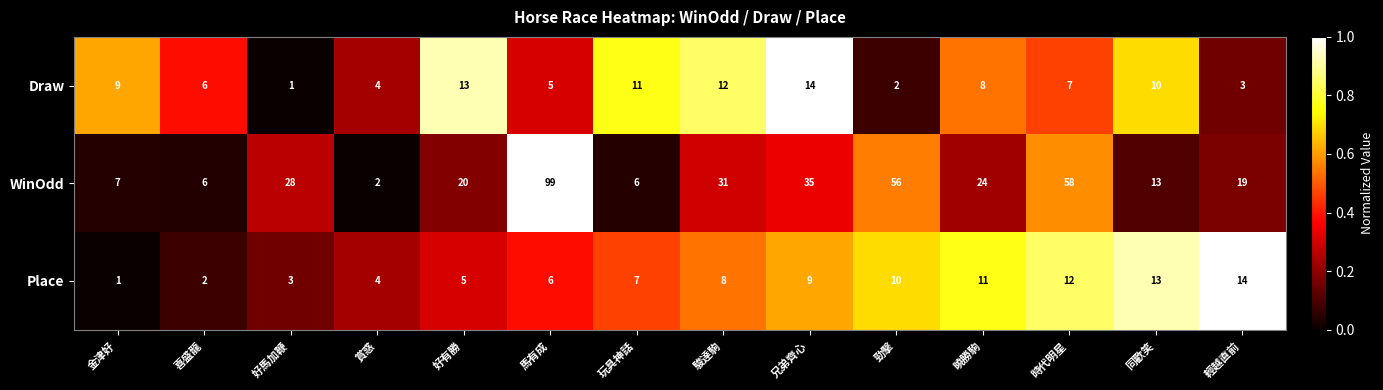

What is the spread (max minus min) of values at 同歡笑?

3